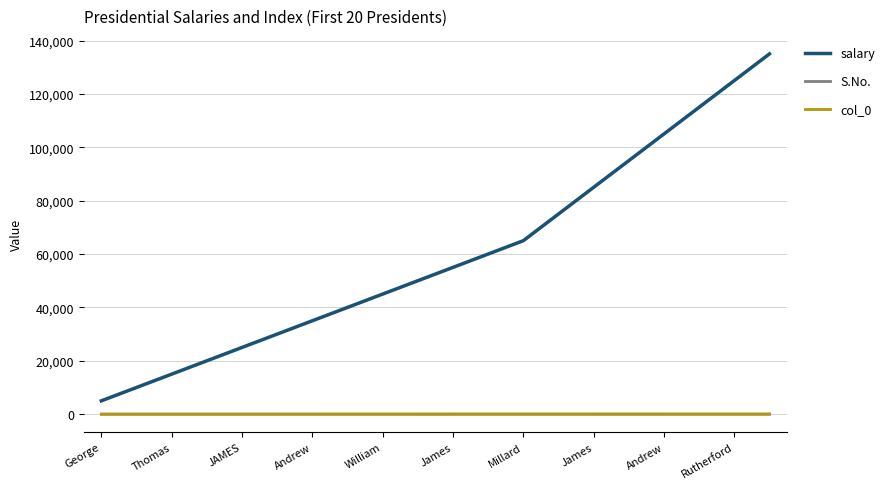

Which series has the largest range (max minus min)?

salary